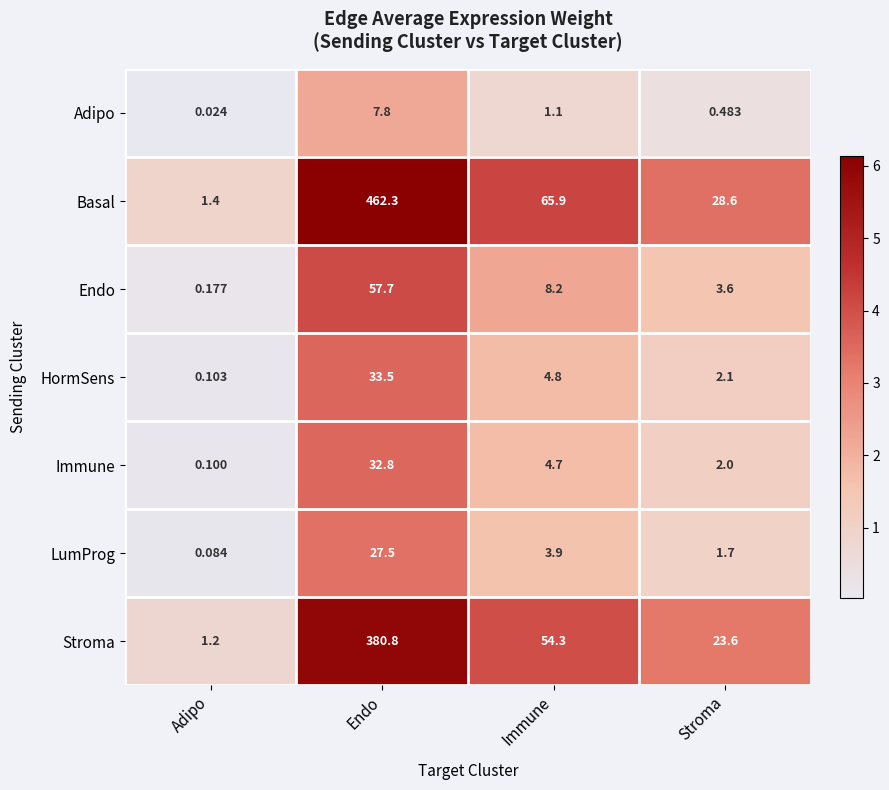

At which category is the sum across all series the highest?

Endo